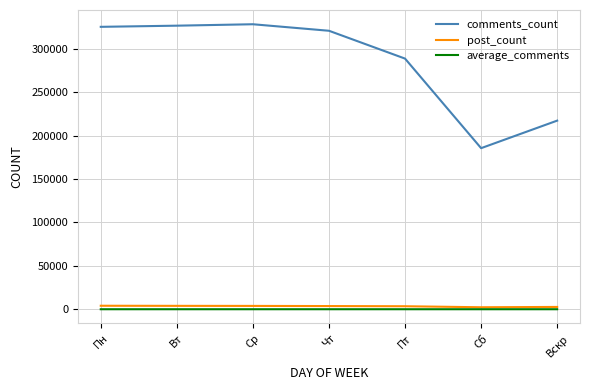

True or false: comments_count and post_count cross at least once.

False